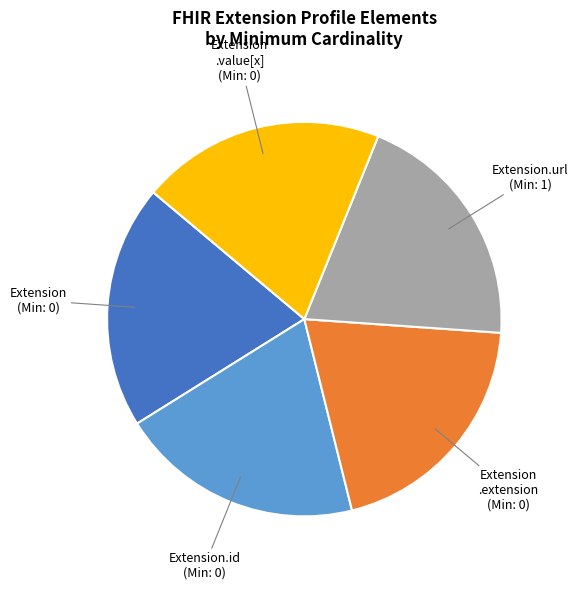

Does any single category account for the majority?

No